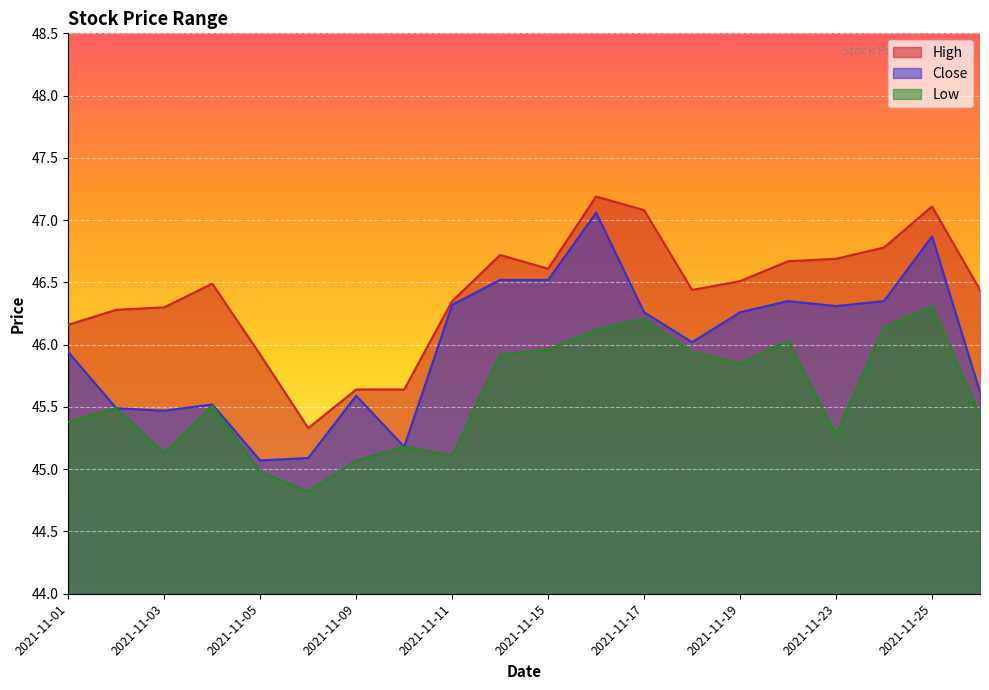

What are all the series names shown in the legend?

High, Close, Low